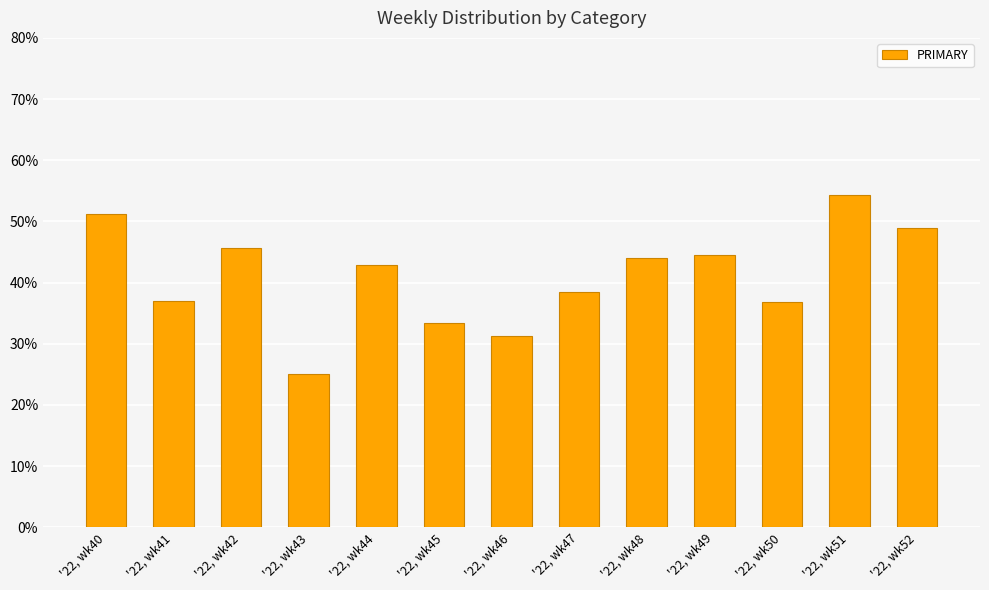

What is the difference between the values at '22, wk42 and '22, wk48?

1.7